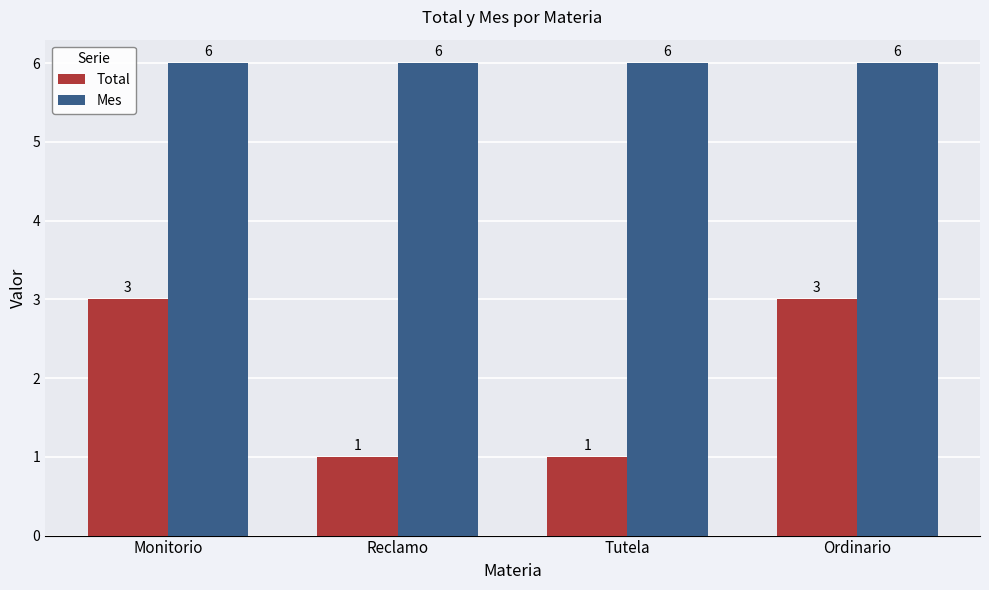

How many groups of bars are there?

4